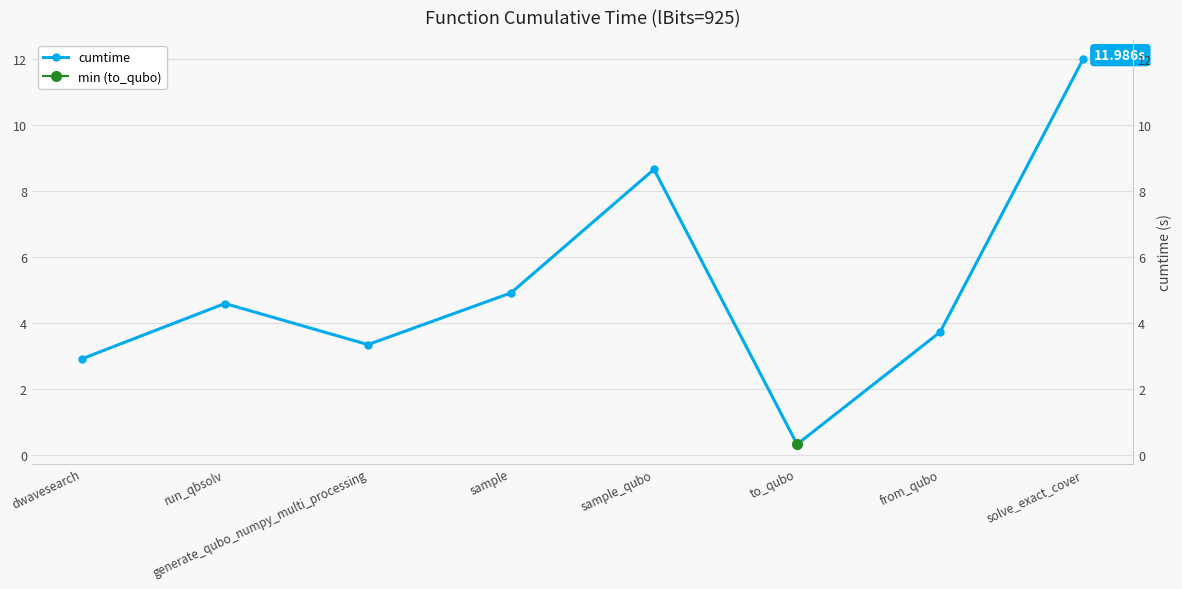

What is the smallest value displayed?

0.3